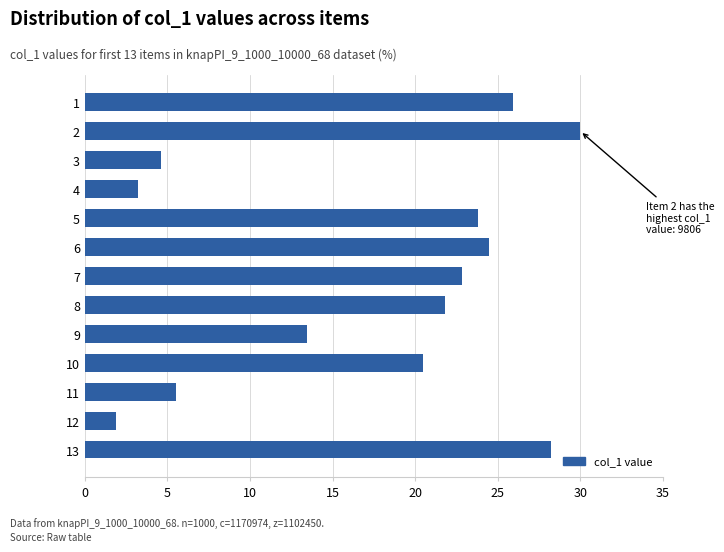

Reading top to bottom, extract all data points from this chart.

1=25.9	2=30.0	3=4.6	4=3.2	5=23.8	6=24.5	7=22.9	8=21.8	9=13.5	10=20.5	11=5.5	12=1.9	13=28.3